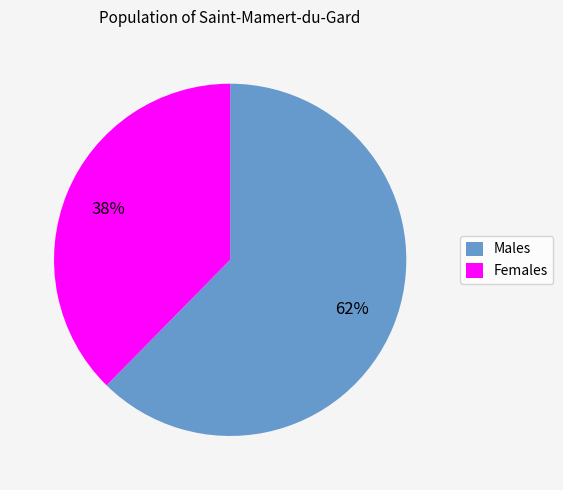

Is it true that Females is 38% of the pie?

True